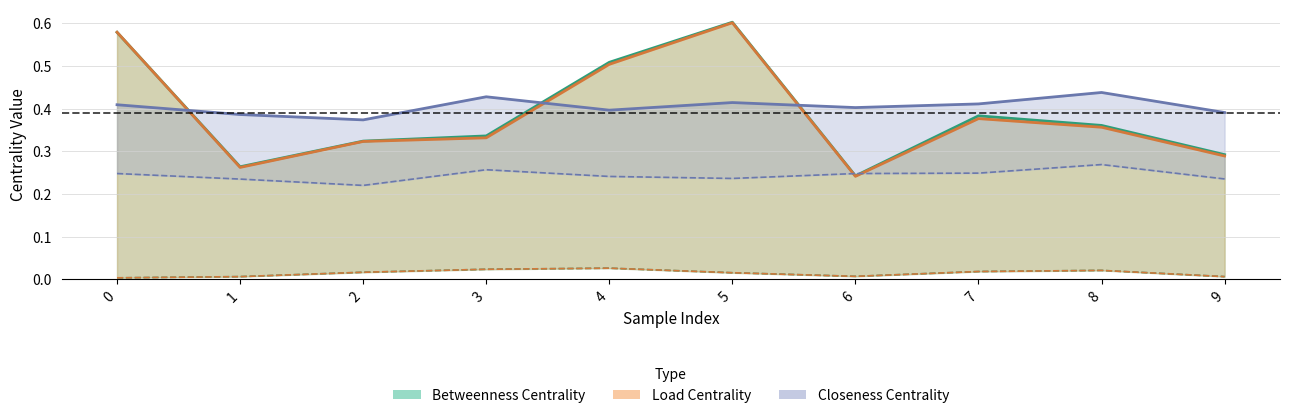

What is the difference between the second highest and minimum values in the max_closeness_centrality series?

0.1